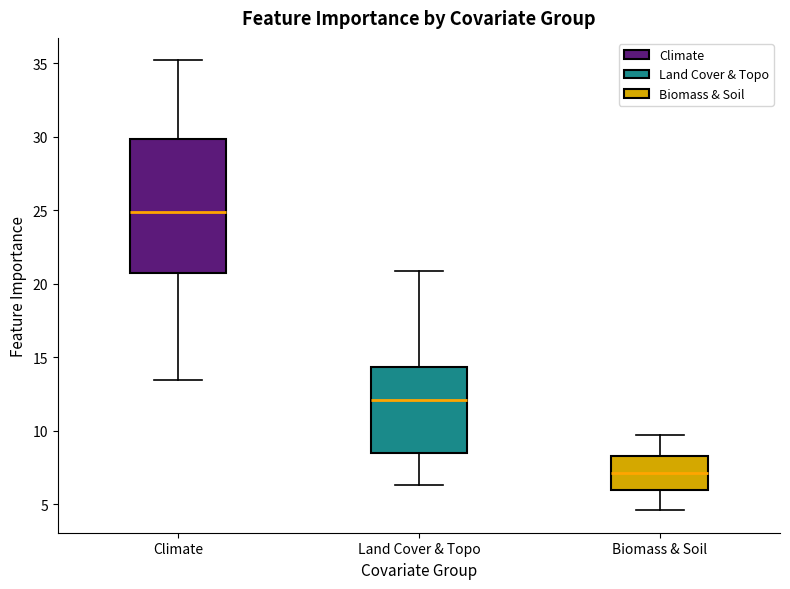

Where is the upper edge of the box for Climate on the y-axis? The values are not printed on the chart, so give them approximately, as read against the axis.

30.0